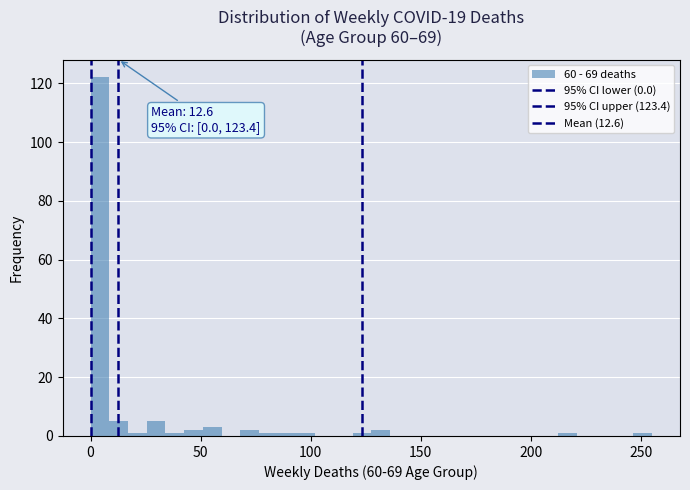

Around what value on the x-axis is the tallest bar? Give the approximate position of its centre, as read against the axis.

5